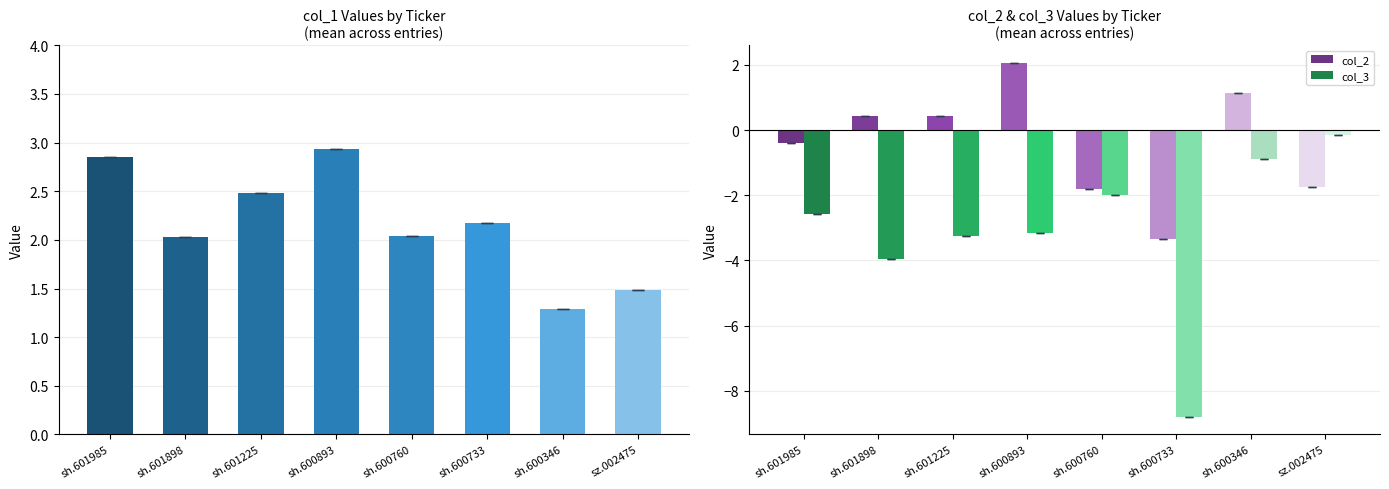

What is the value of the col_3 bar at the 5th from the left?

-2.0